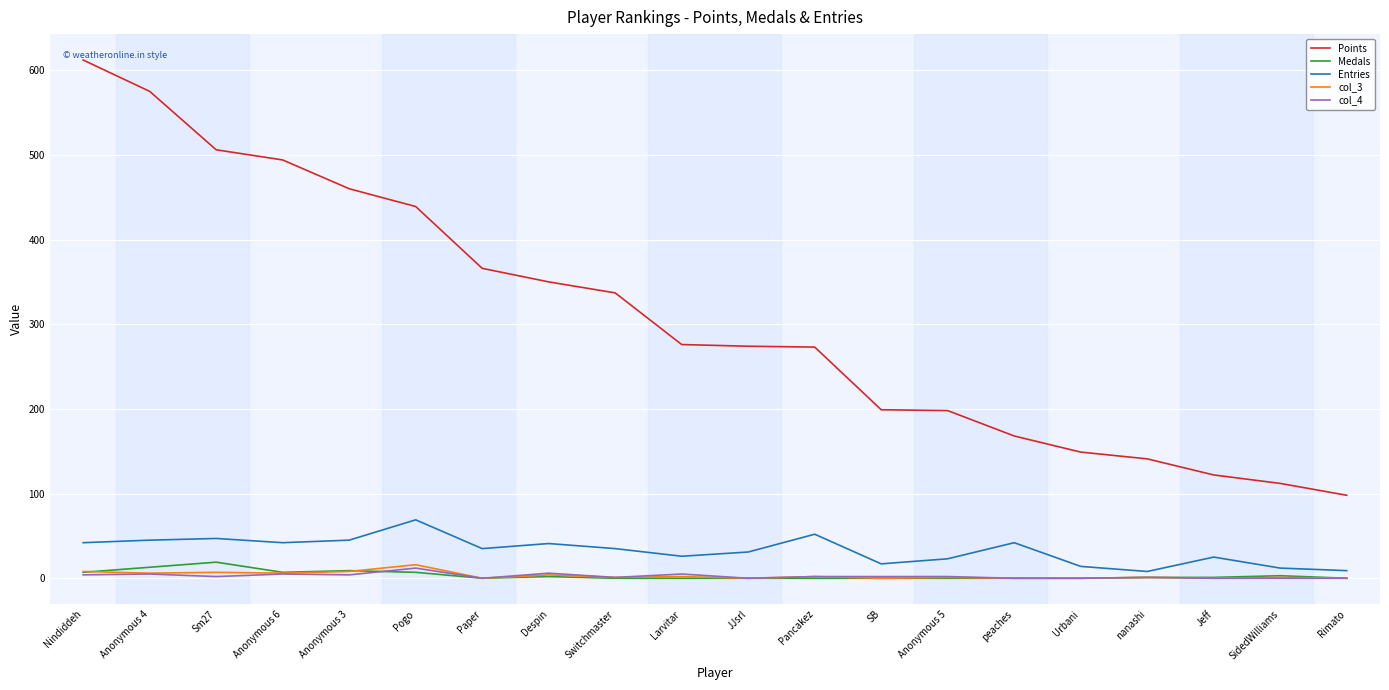

What value does the Entries series have at Anonymous 6, to the nearest 10?

40